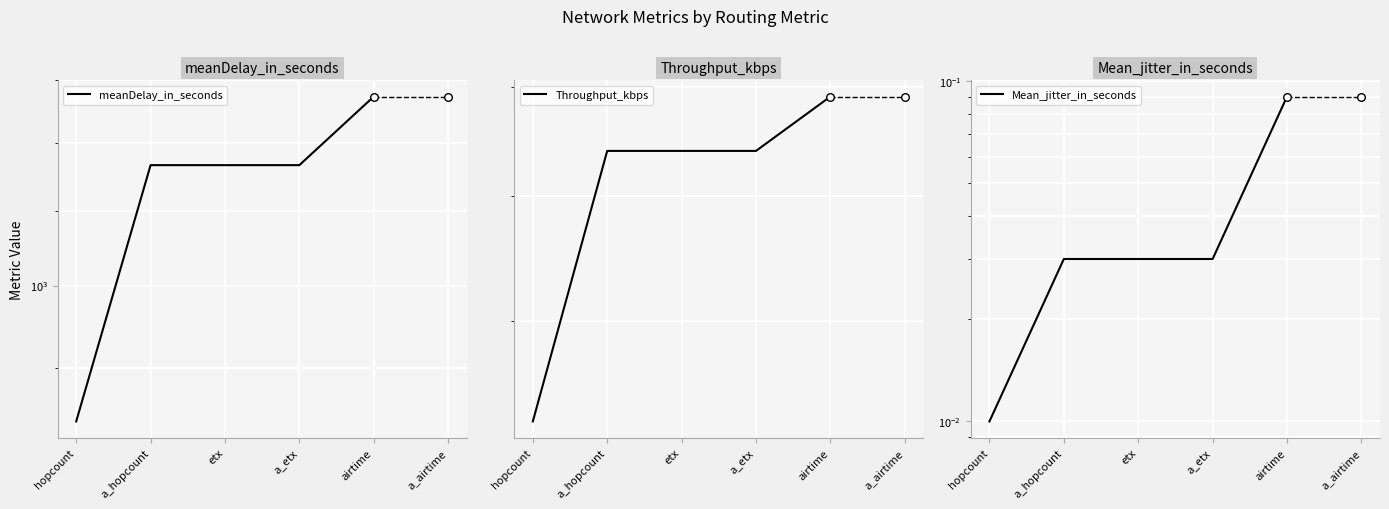

Which series has the largest Y range (max minus min)?

meanDelay_in_seconds